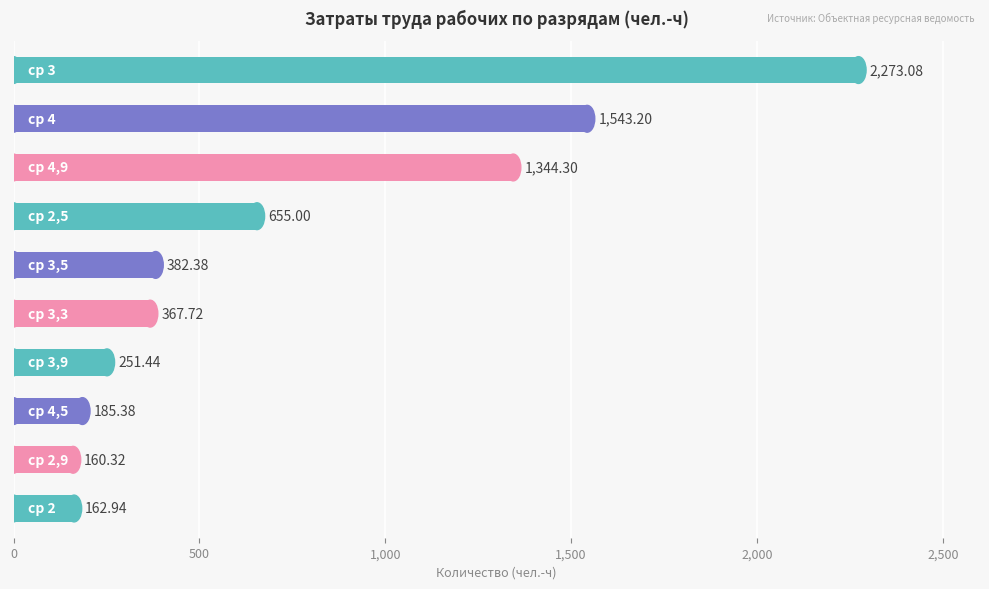

What is the sum of all values?

7325.8